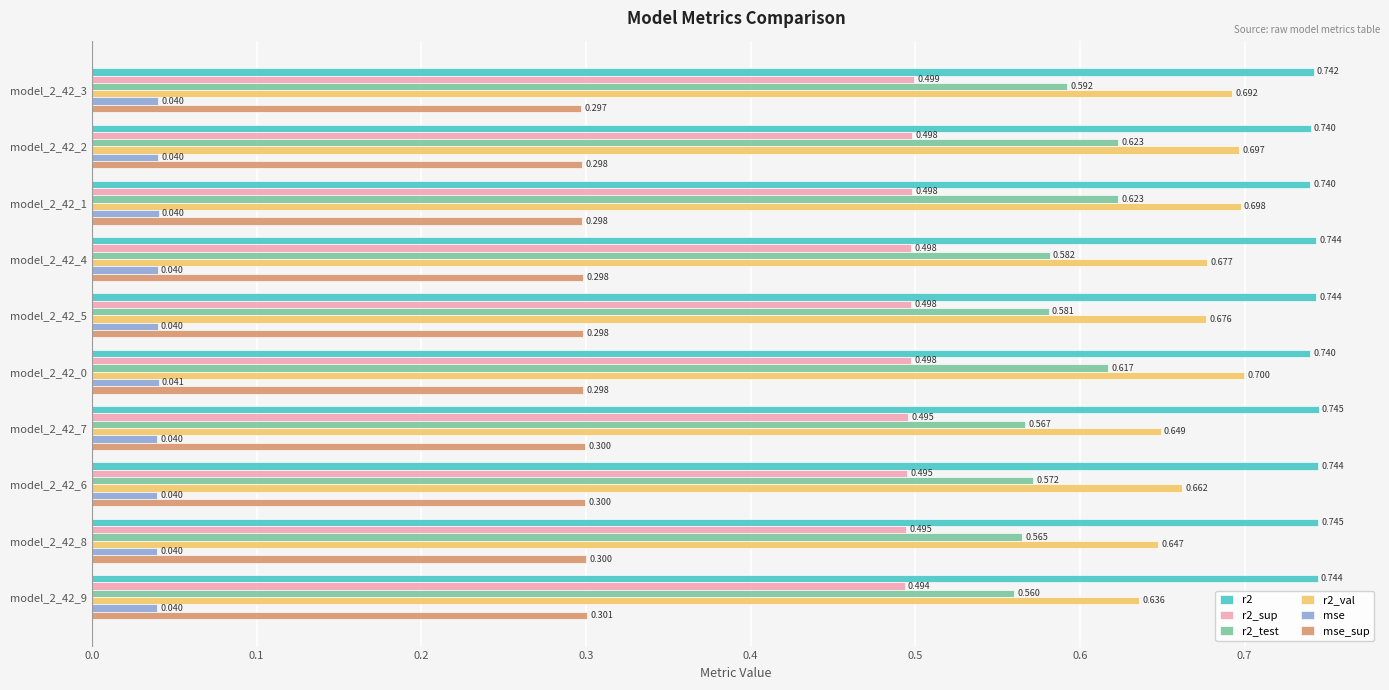

Is the value of mse at model_2_42_9 greater than the value of r2_sup at model_2_42_2?

No